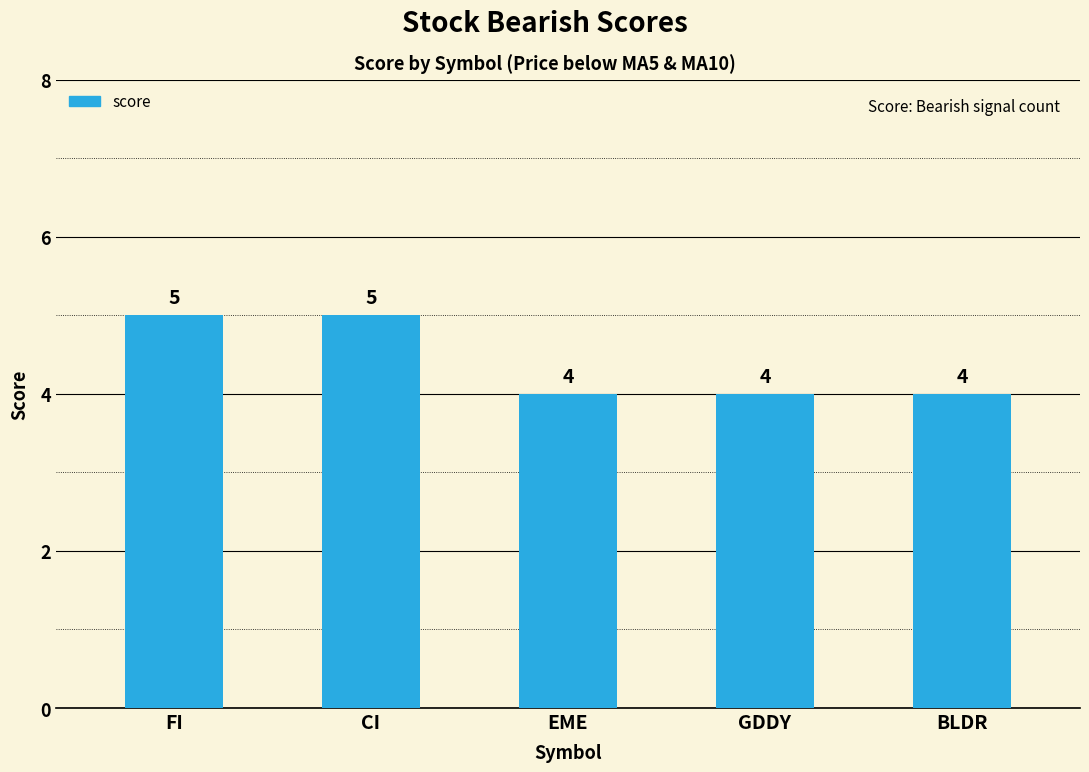

What is the maximum value shown in the chart?

5